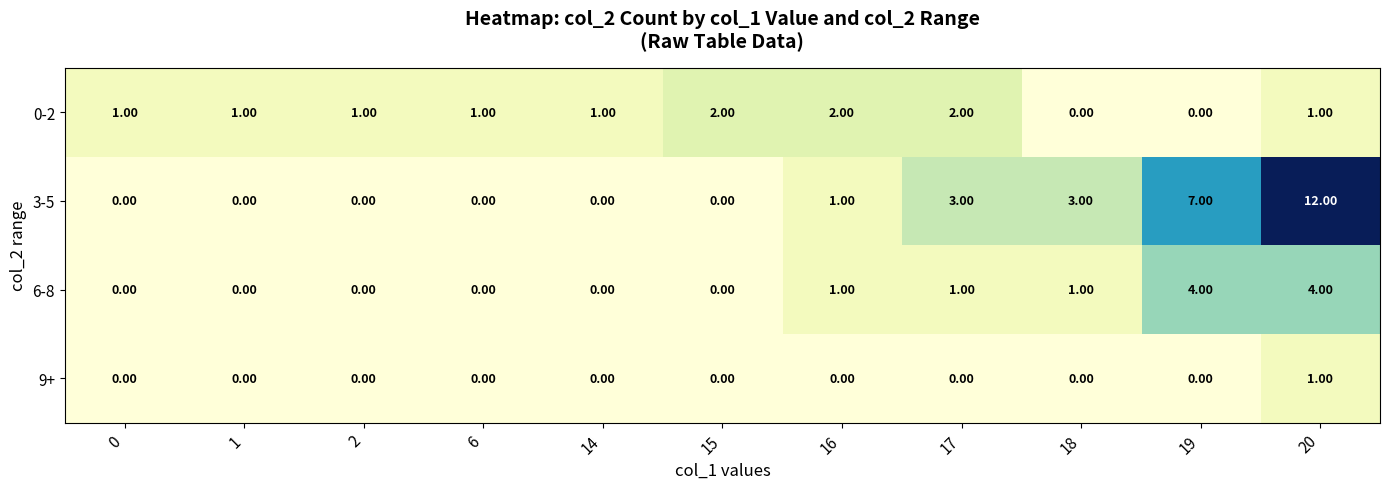

Count the number of categories in the chart.

11